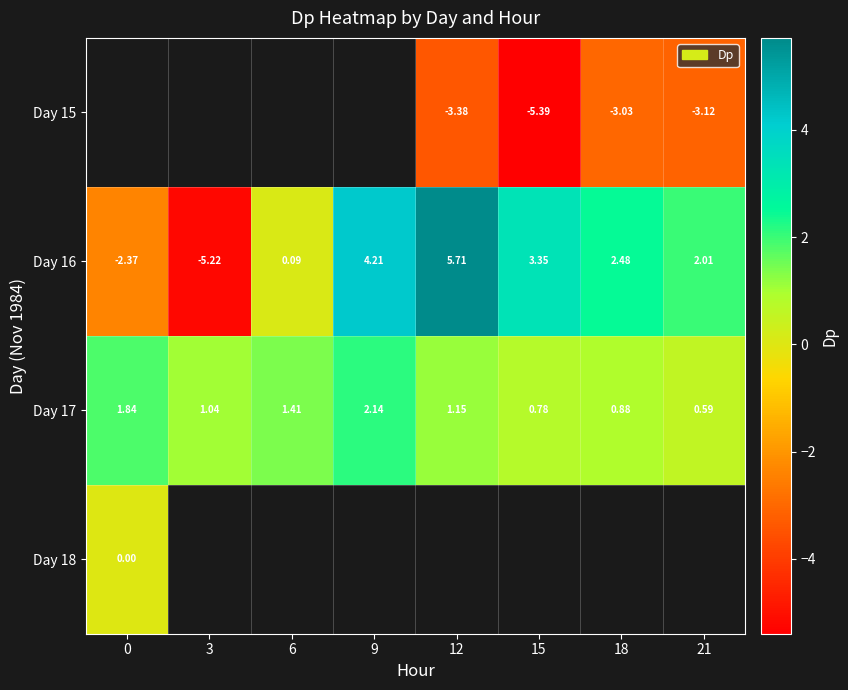

Is the value of Day 15 at 12 greater than the value of Day 16 at 15?

No